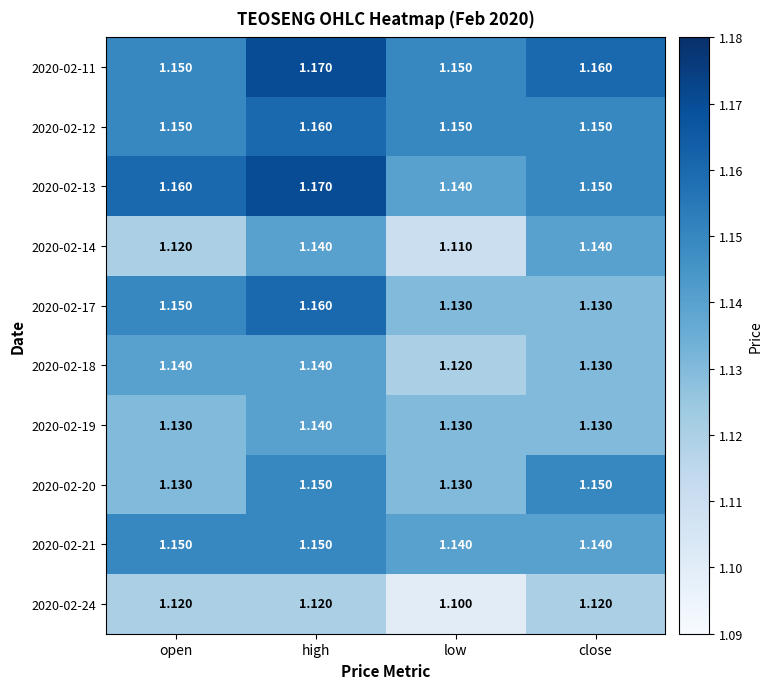

Which category has the lowest value across all series?

low